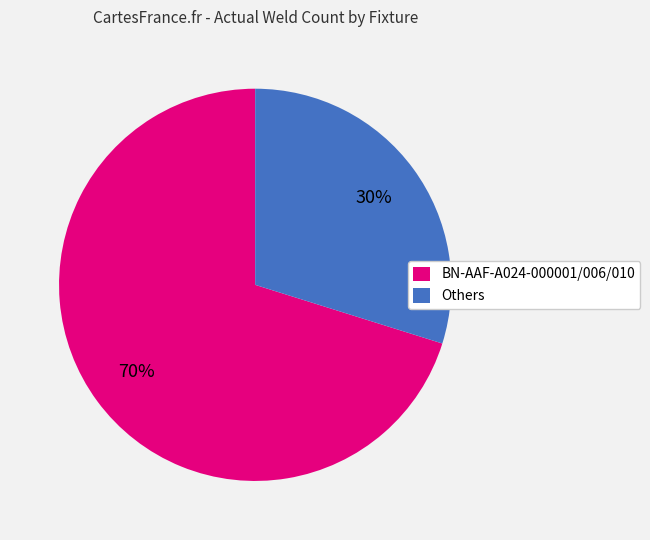

To the nearest percent, what percentage of the pie is Others?

30%